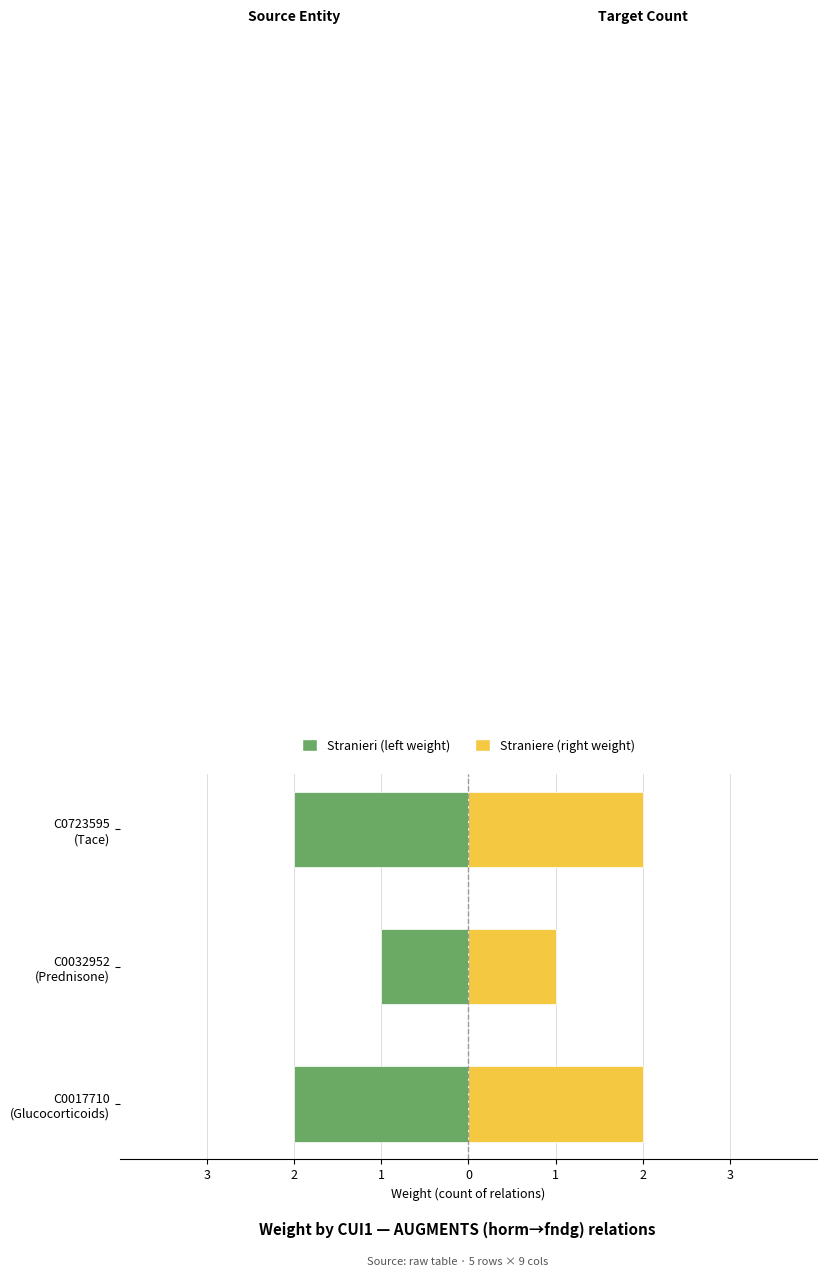

What is the spread (max minus min) of values at C0032952 (Prednisone)?

2